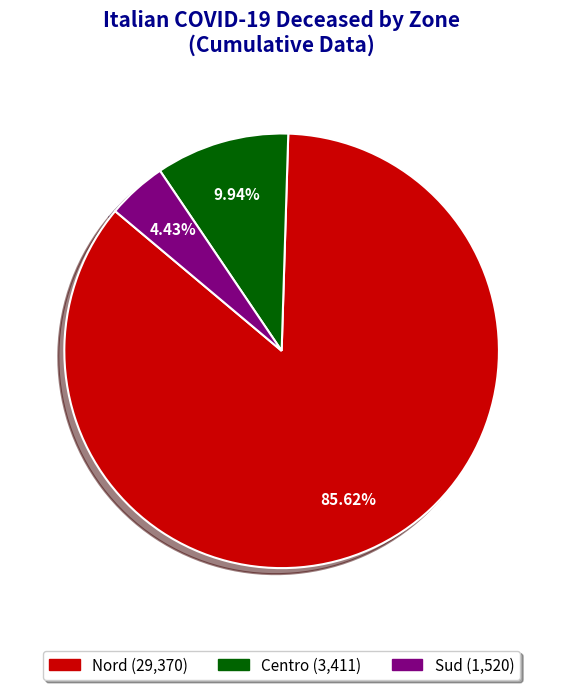

How many segments does this pie chart have?

3